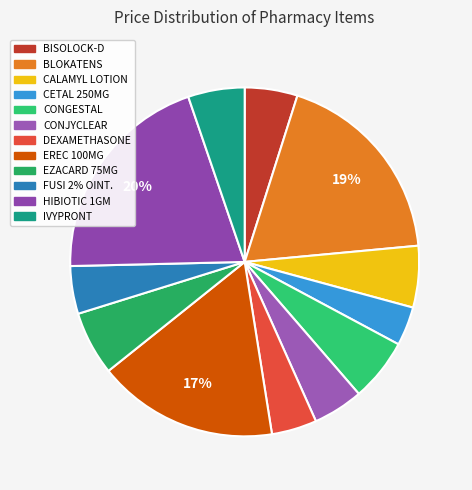

How many slices are in this pie chart?

12